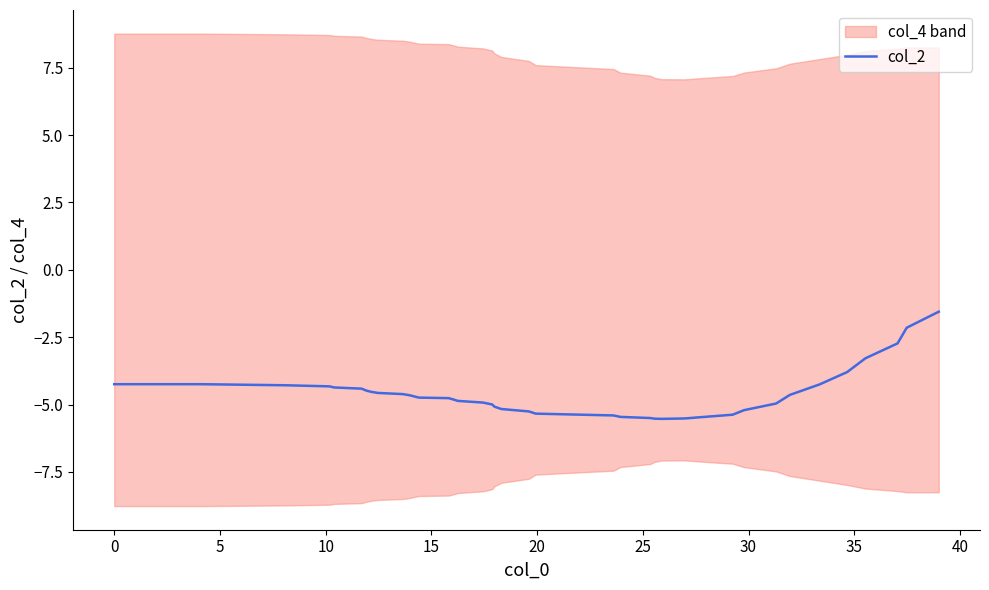

The chart shows a value of -1.1 at 37. True or false?

False